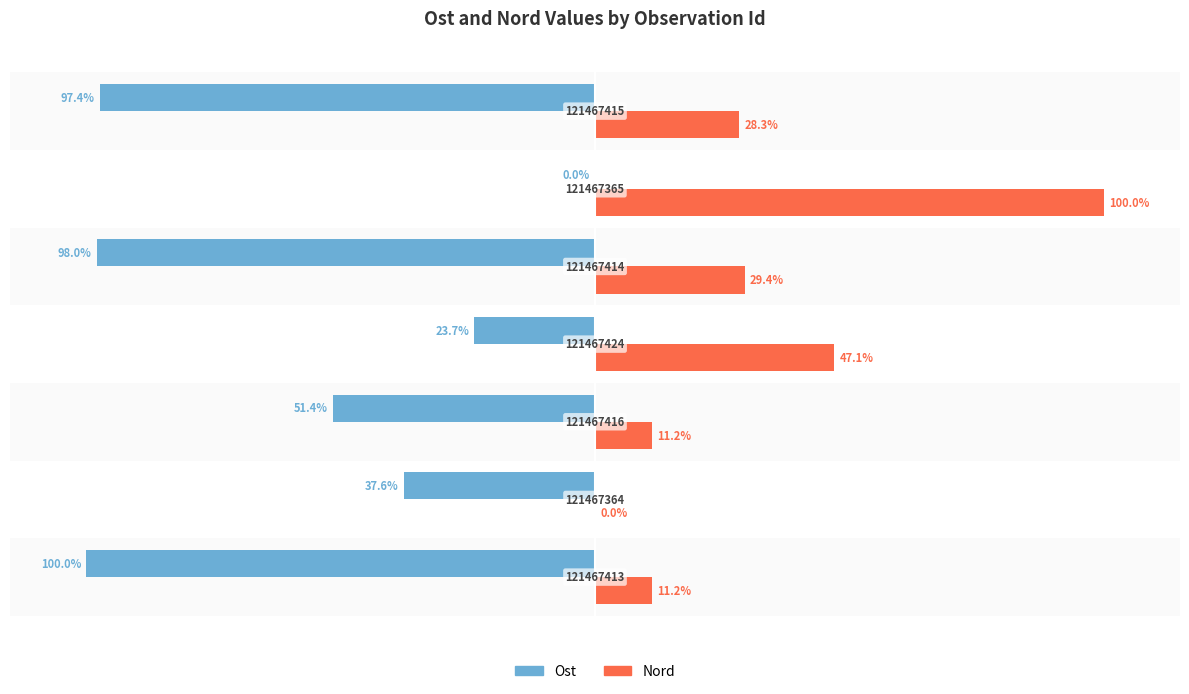

What is the value of the Ost bar at the 4th from the left?

-23.7